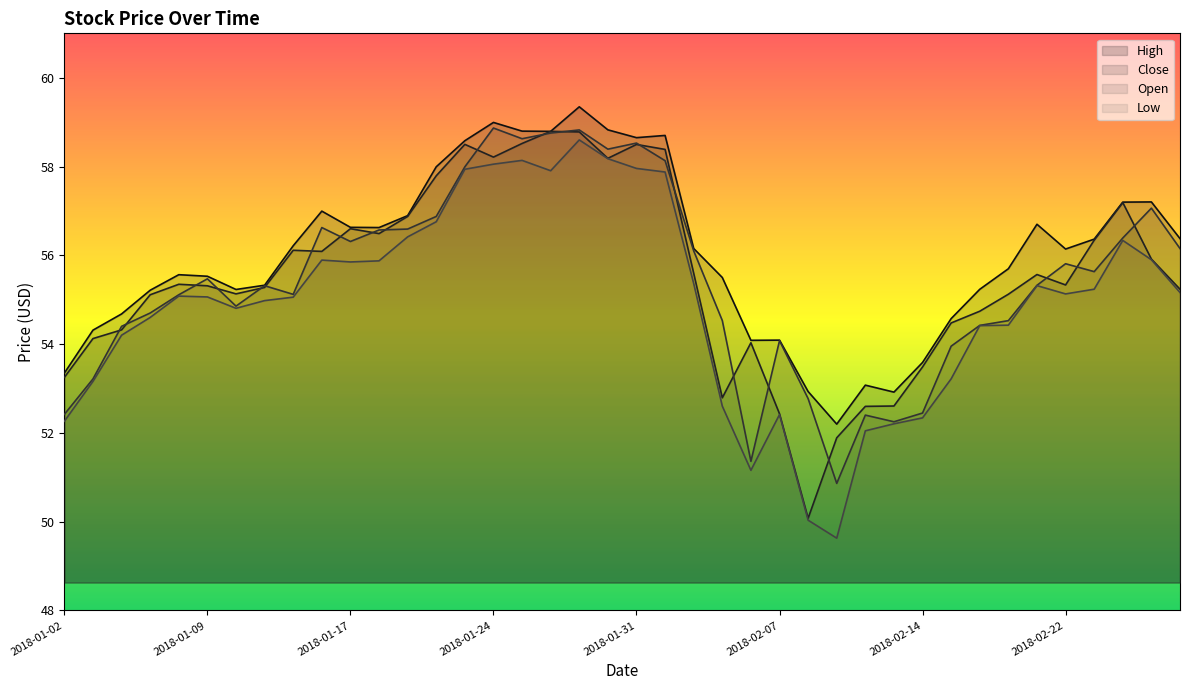

What are all the series names shown in the legend?

High, Close, Open, Low